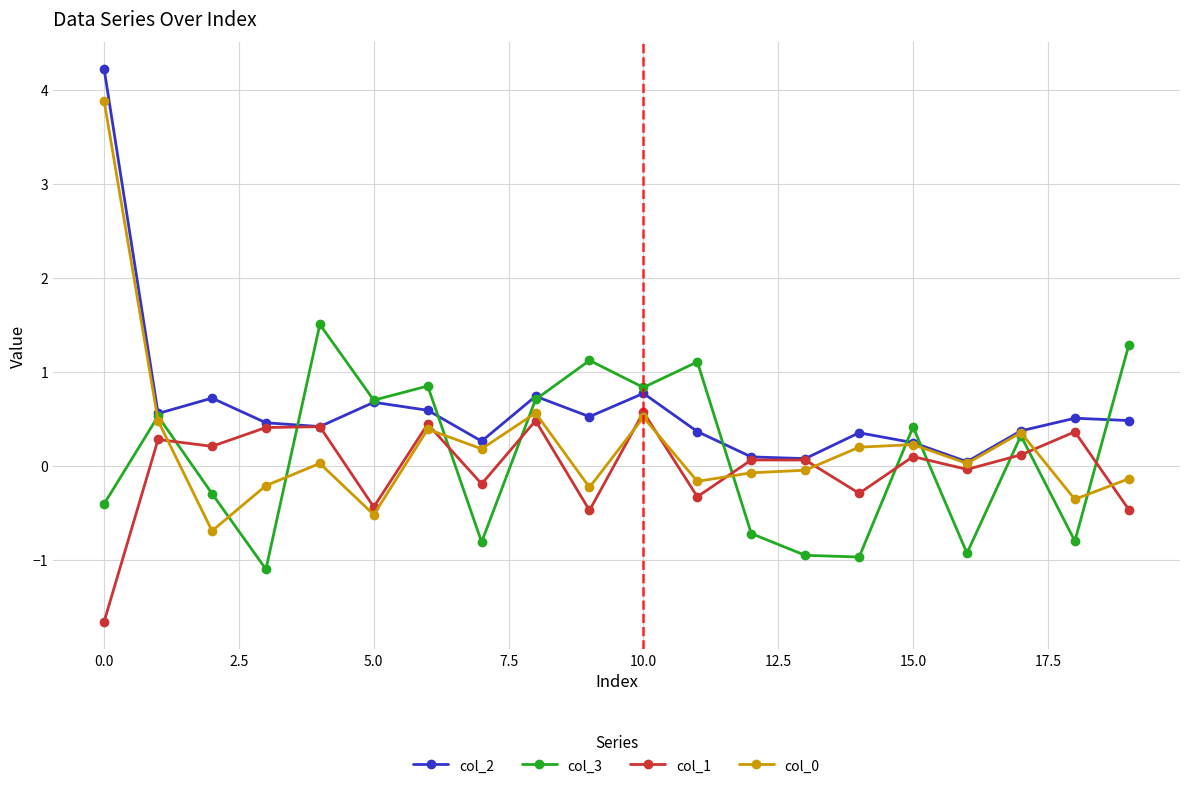

Which series has the largest total across all categories?

col_2